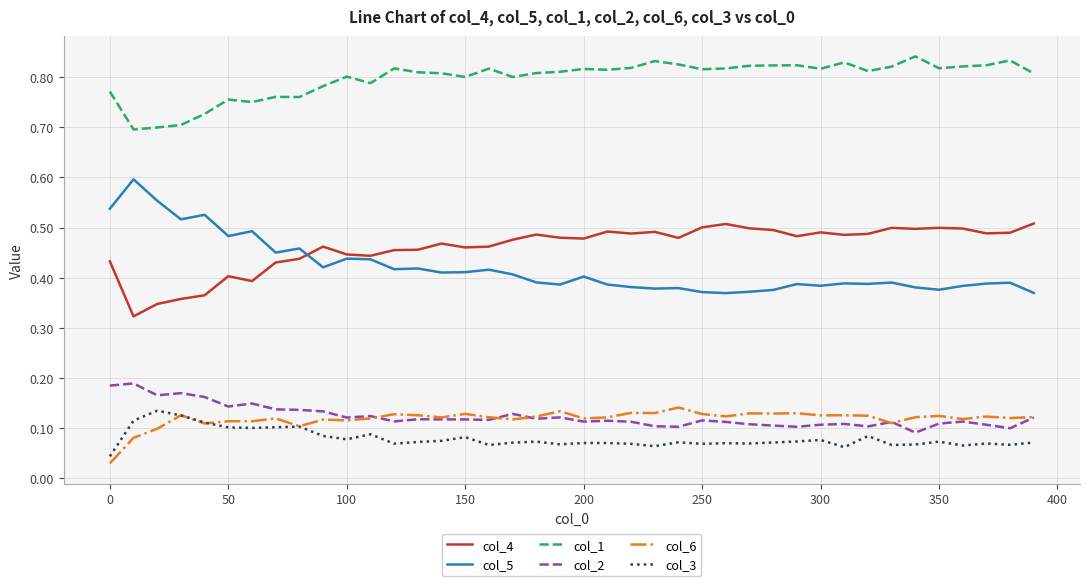

True or false: col_1 and col_4 cross at least once.

False